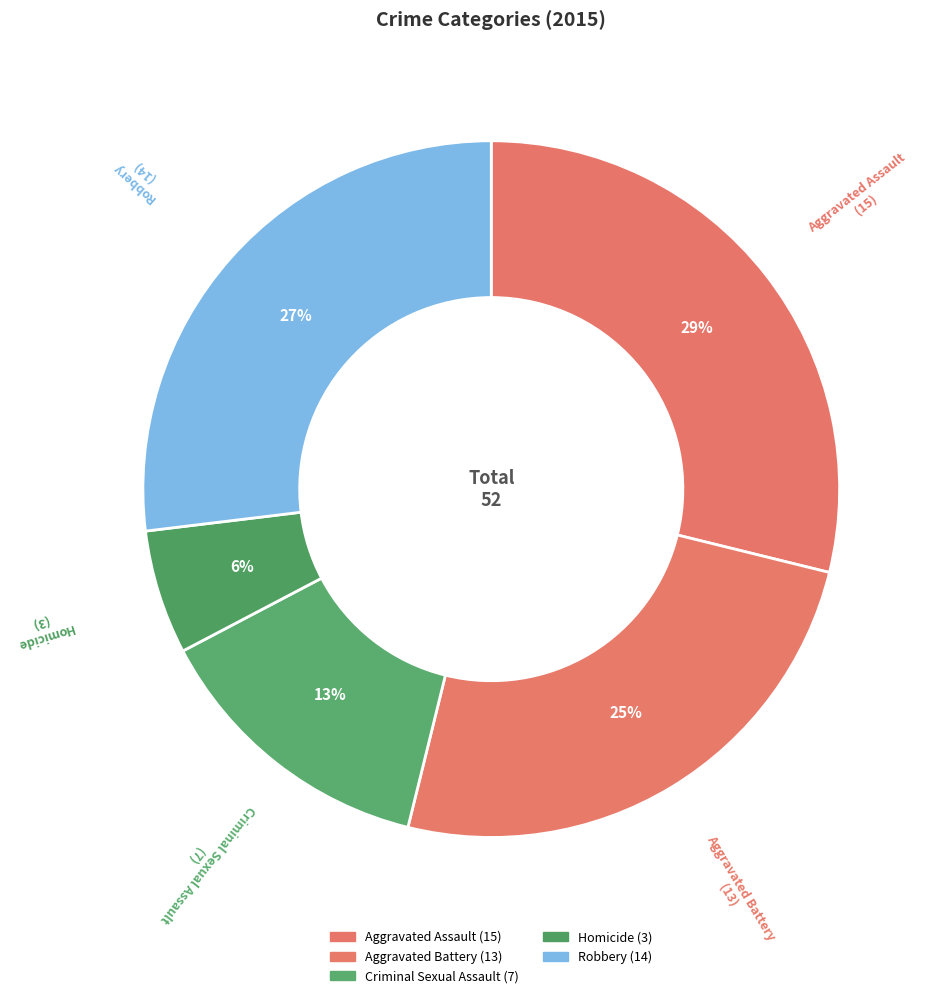

Rank the categories by value from highest to lowest.

Aggravated Assault, Robbery, Aggravated Battery, Criminal Sexual Assault, Homicide